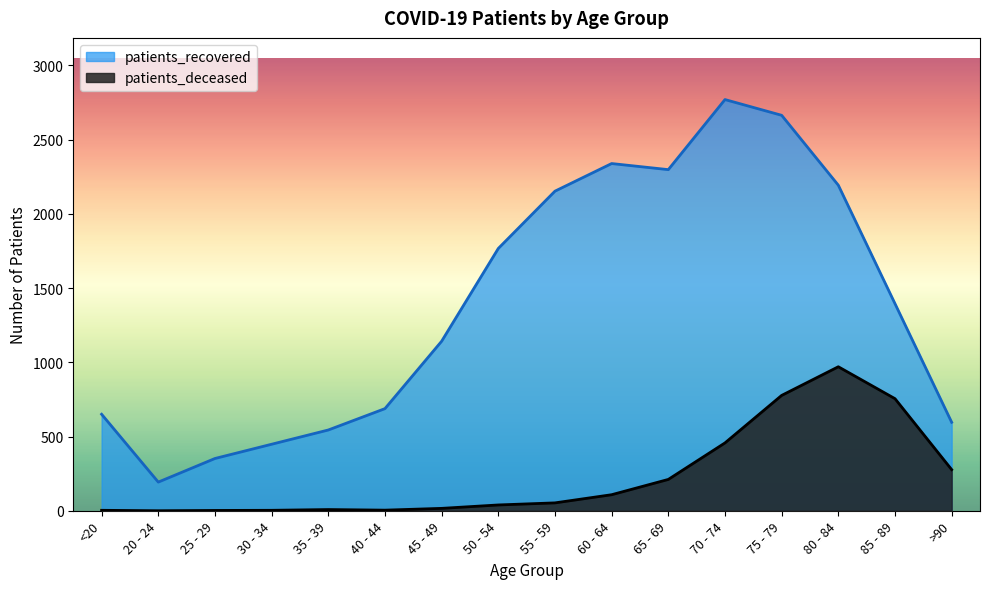

How many values in patients_deceased are above zero?

15